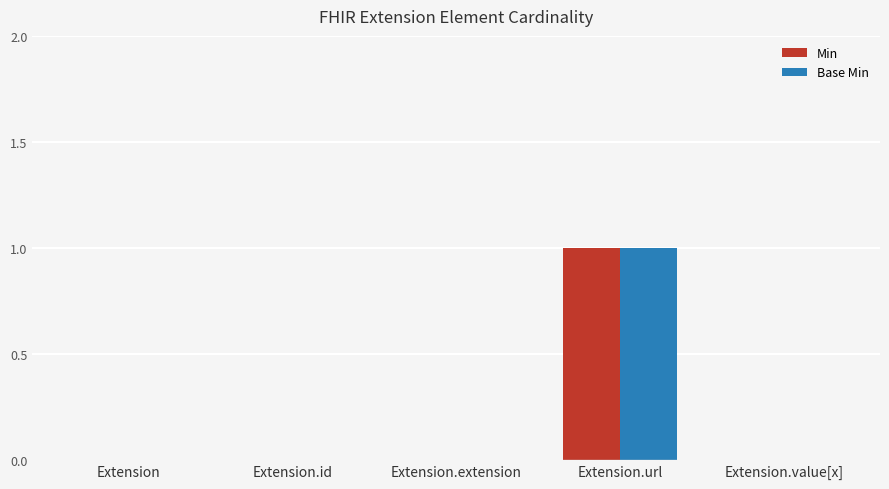

At which category is the sum across all series the highest?

Extension.url